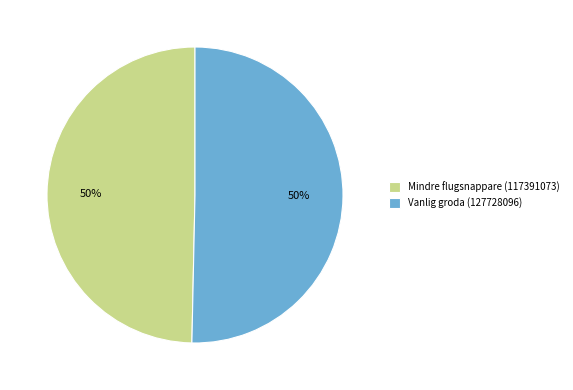

Approximately how many times larger is the value at Vanlig groda (127728096) compared to Mindre flugsnappare (117391073)?

1.0